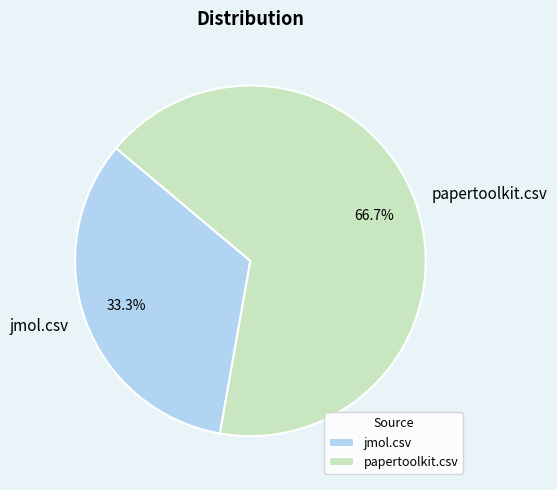

What is the largest slice in the pie chart?

papertoolkit.csv